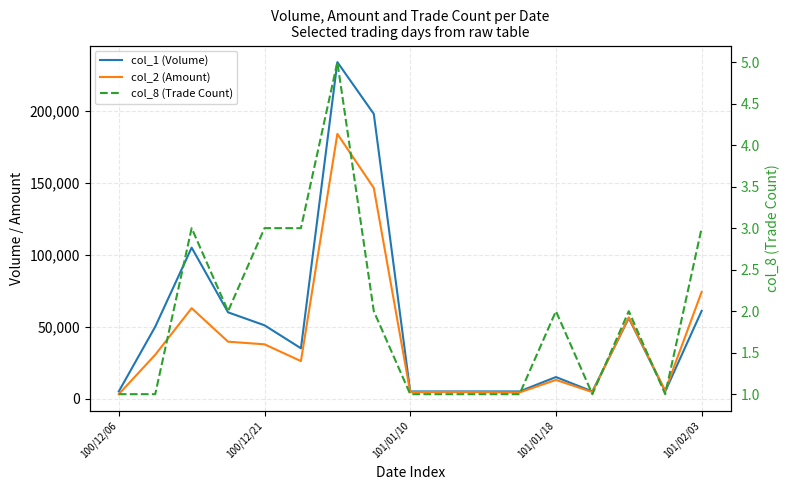

Reading left to right, what are all the values shown in this chart?

col_1 (Volume): 5000	50000	105000	60000	51000	35000	234000	198000	5000	5000	5000	5000	15000	5000	56000	5000	61000
col_2 (Amount): 3100	30500	62900	39600	37760	26100	184080	146520	4500	4700	4550	4300	13000	4550	56520	5450	74200
col_8 (Trade Count): 1	1	3	2	3	3	5	2	1	1	1	1	2	1	2	1	3